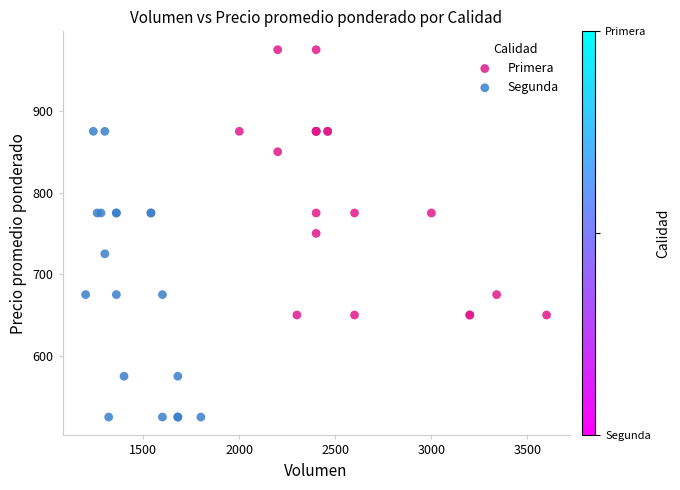

Which series contains the highest Y value?

Primera